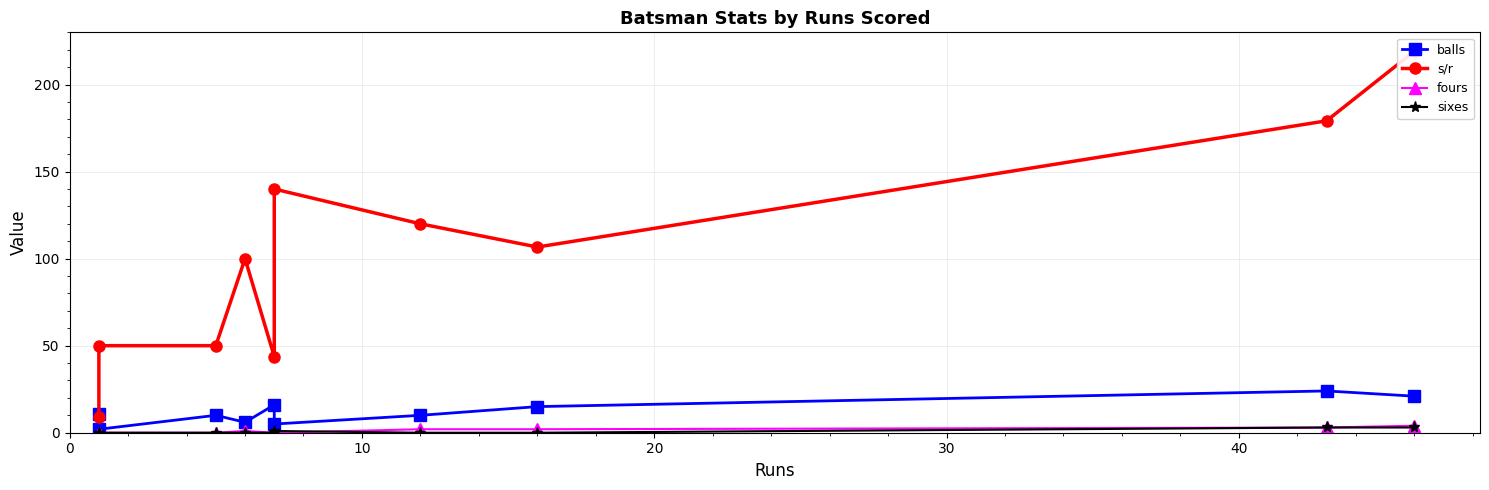

What are all the series names shown in the legend?

balls, s/r, fours, sixes